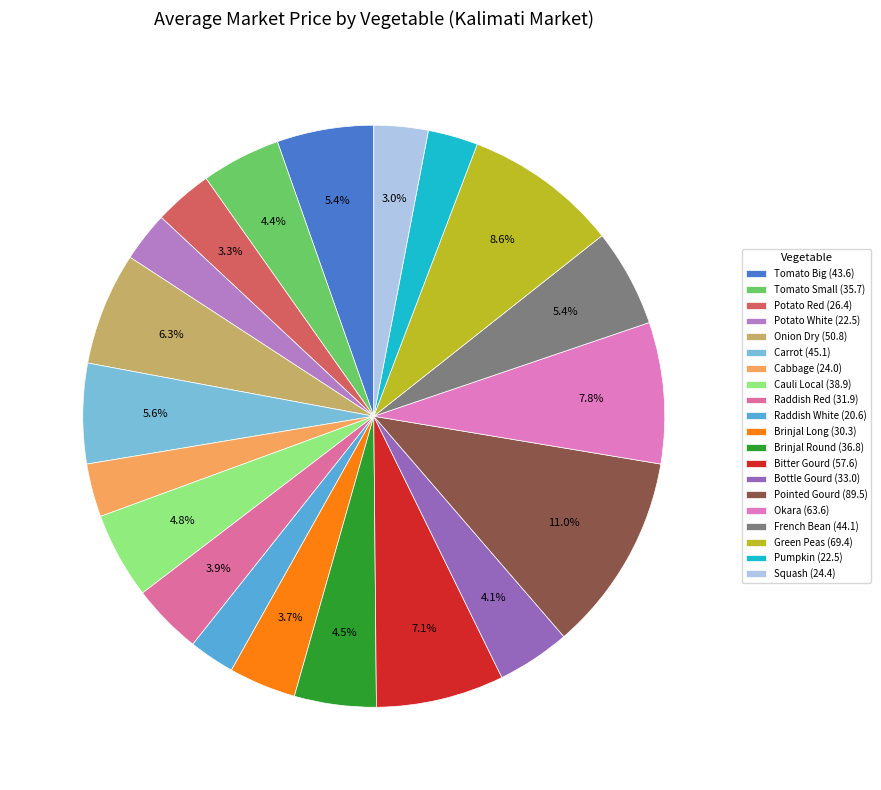

Which category has the smallest portion of the pie?

Raddish White